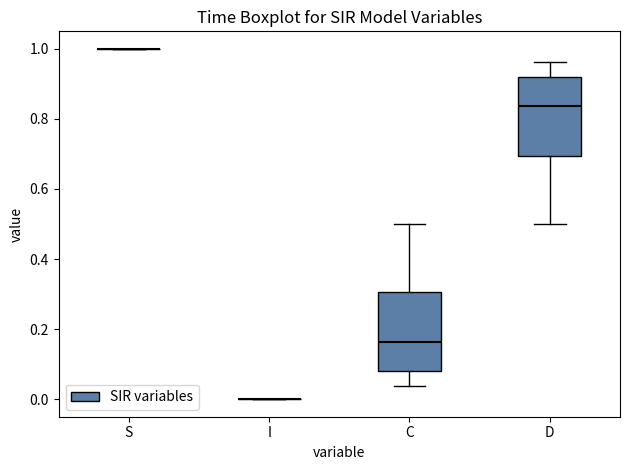

Reading left to right, transcribe this box plot: for each box, give where its median line is, the range the box spans, and where its two whiskers end, as read against the y-axis. The values are not printed on the chart, so give them approximately, as read against the axis.

S: box collapsed to a line at 1.00, whiskers 1.00 to 1.00
I: box collapsed to a line at 0.00, whiskers 0.00 to 0.00
C: median 0.16, box 0.08 to 0.30, whiskers 0.04 to 0.50
D: median 0.84, box 0.70 to 0.92, whiskers 0.50 to 0.96